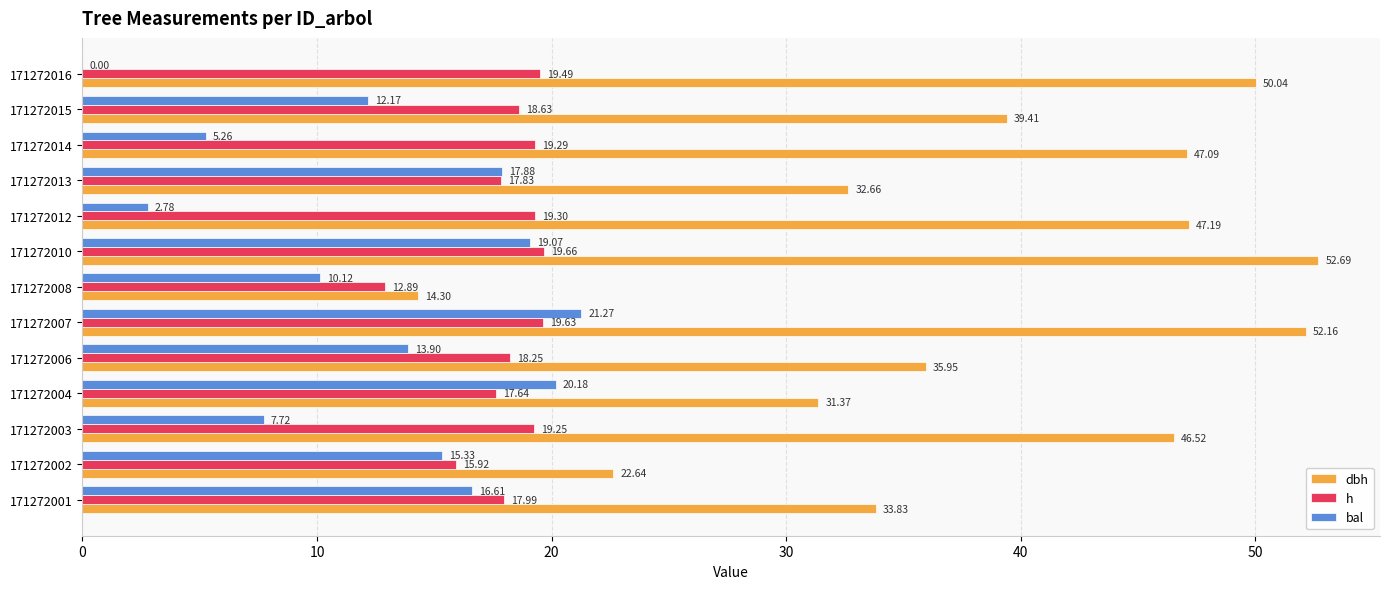

What is the total value across all series at 171272016?

69.5